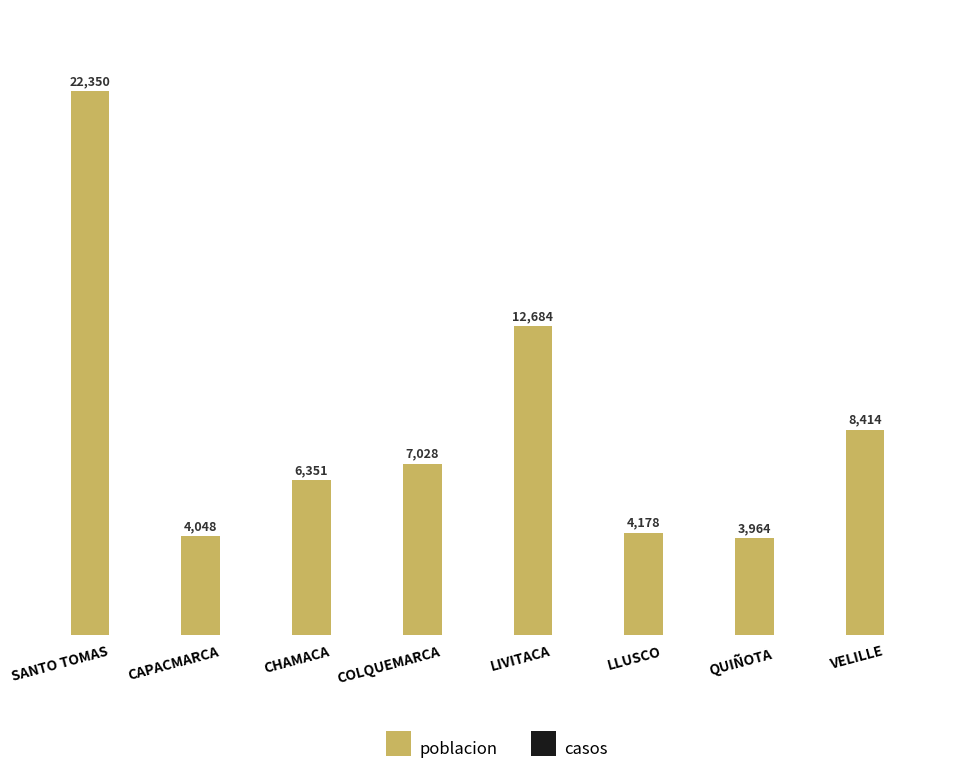

What is the change in value from CAPACMARCA to VELILLE?

+4366